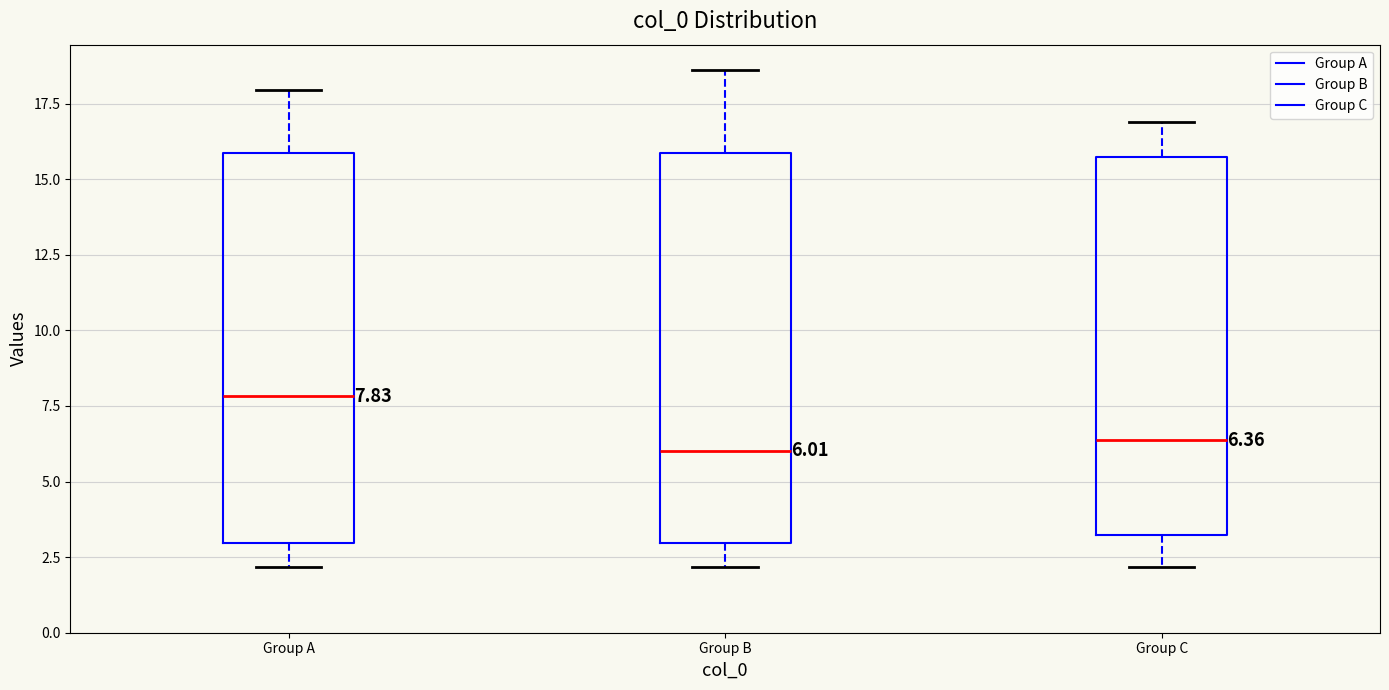

Which box has the highest median line?

Group A